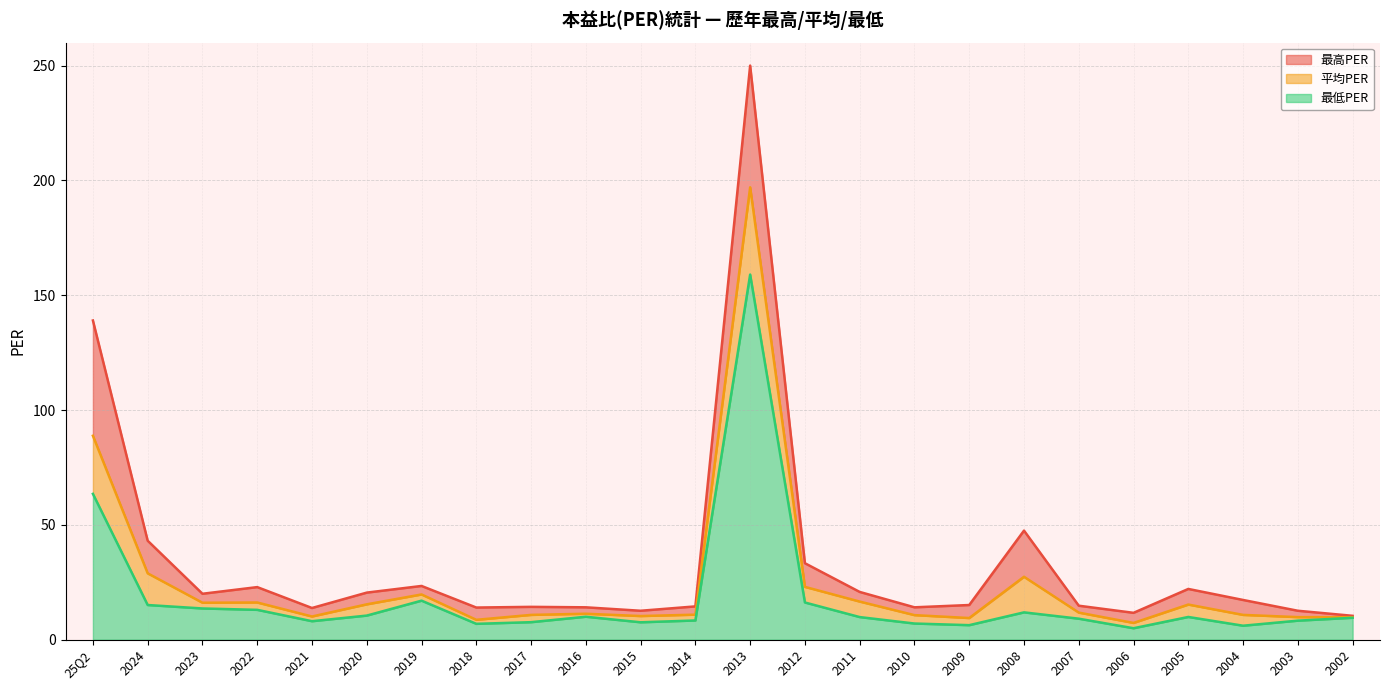

What is the label of the 16th point from the right?

2017